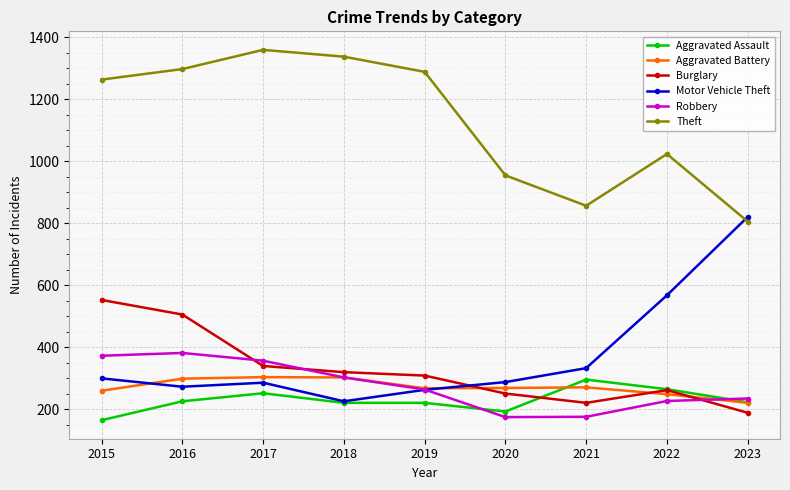

At which category is the sum across all series the highest?

2016